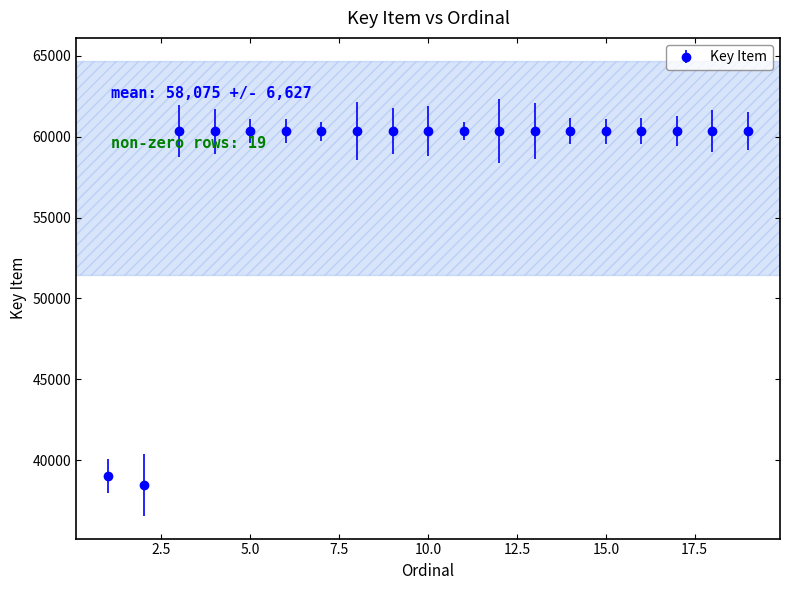

What is the difference between the maximum and minimum values?

21870